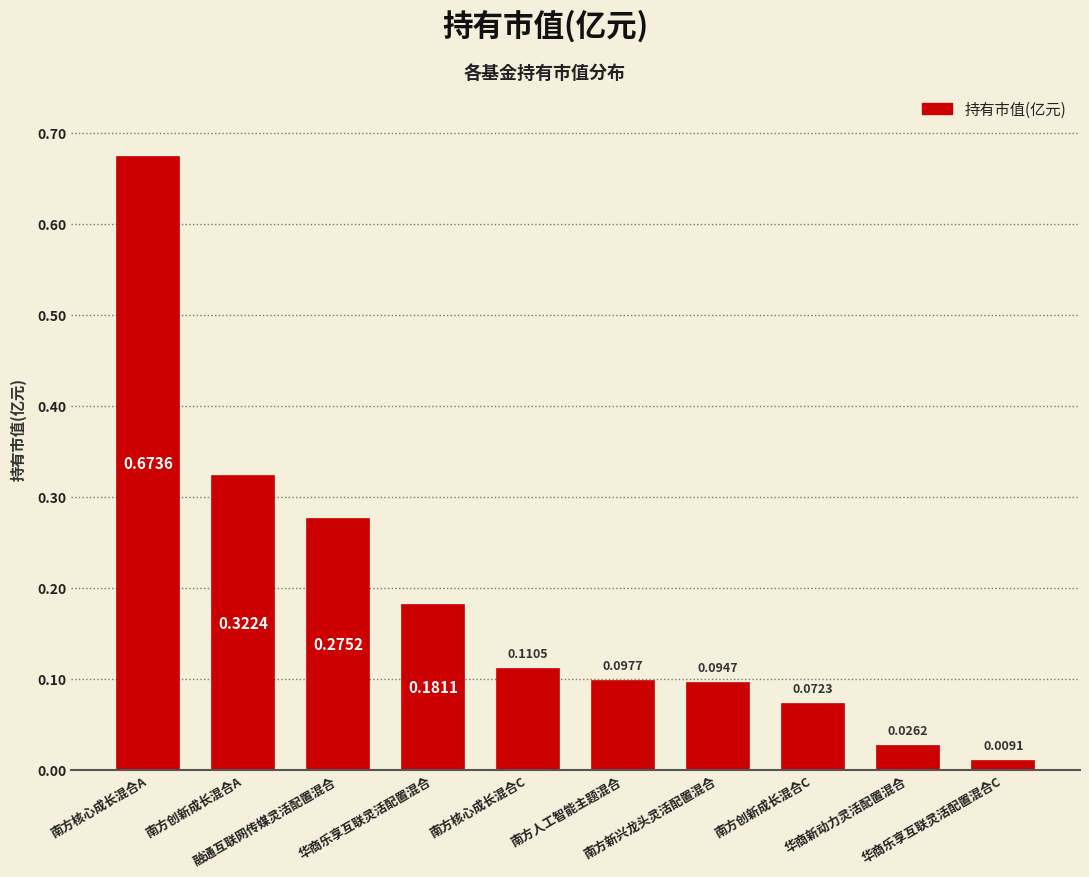

Rank the categories by value from lowest to highest.

华商乐享互联灵活配置混合C, 华商新动力灵活配置混合, 南方创新成长混合C, 南方新兴龙头灵活配置混合, 南方人工智能主题混合, 南方核心成长混合C, 华商乐享互联灵活配置混合, 融通互联网传媒灵活配置混合, 南方创新成长混合A, 南方核心成长混合A